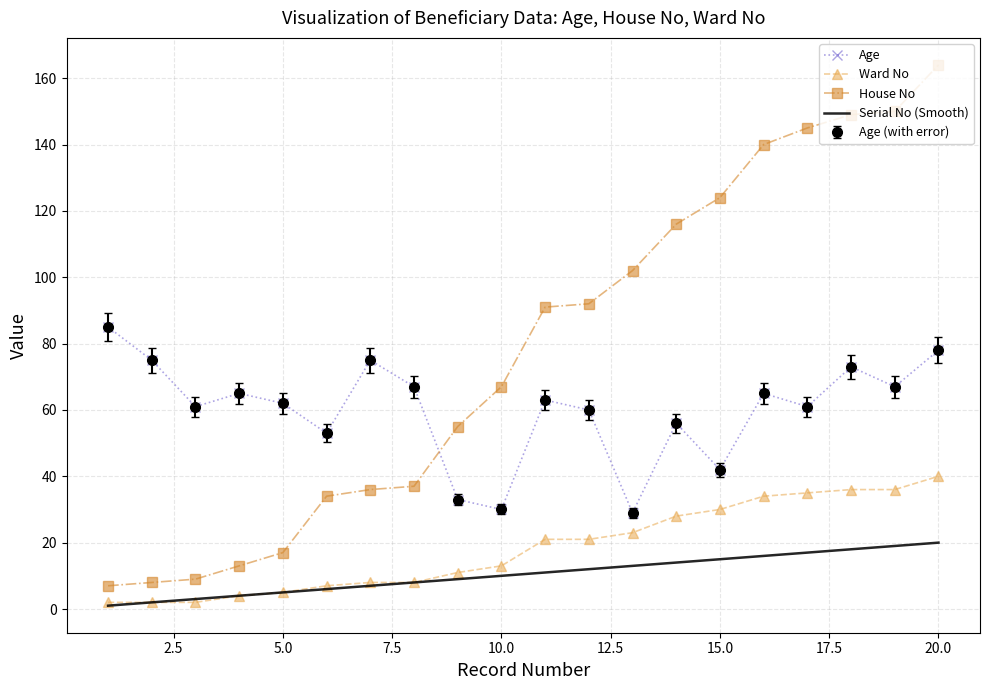

What is the sum of all Age values?

1200